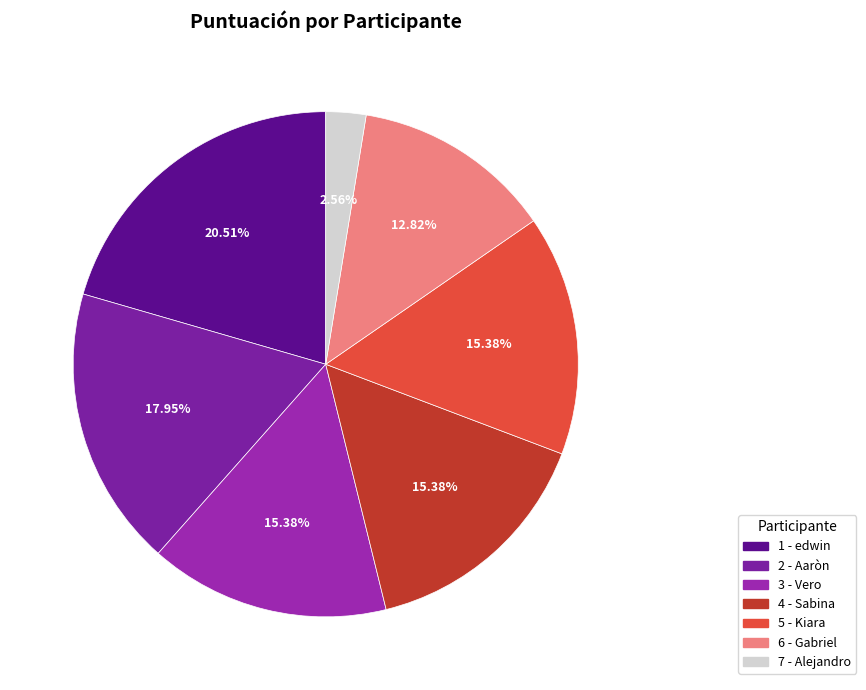

Rank the categories by value from lowest to highest.

7 - Alejandro, 6 - Gabriel, 3 - Vero, 4 - Sabina, 5 - Kiara, 2 - Aaròn, 1 - edwin